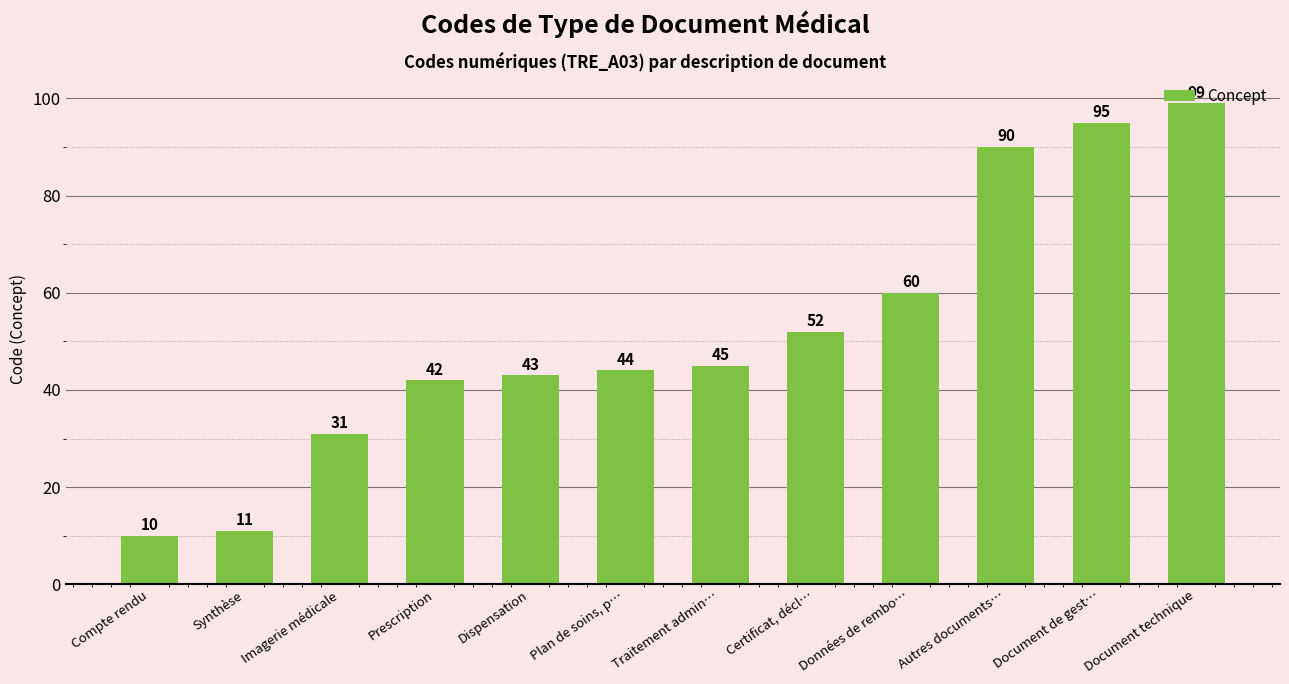

Which category has the highest value across all series?

Document technique